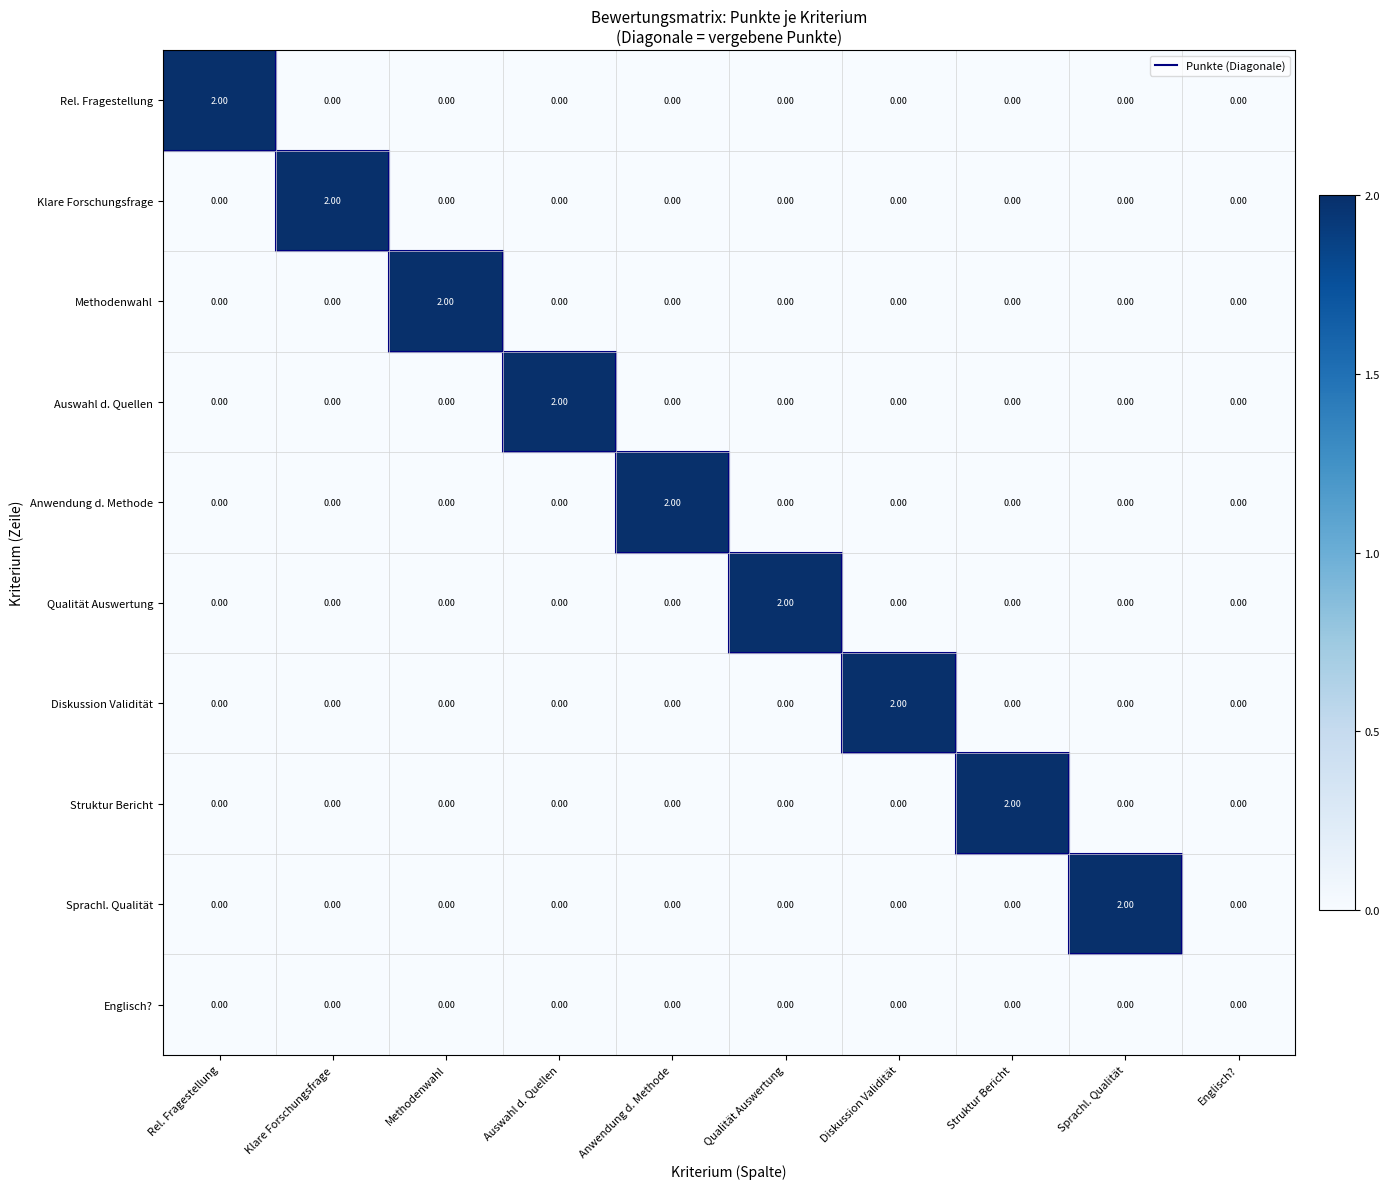

Between Sprachl. Qualität and Englisch?, which series saw the biggest shift?

Sprachl. Qualität